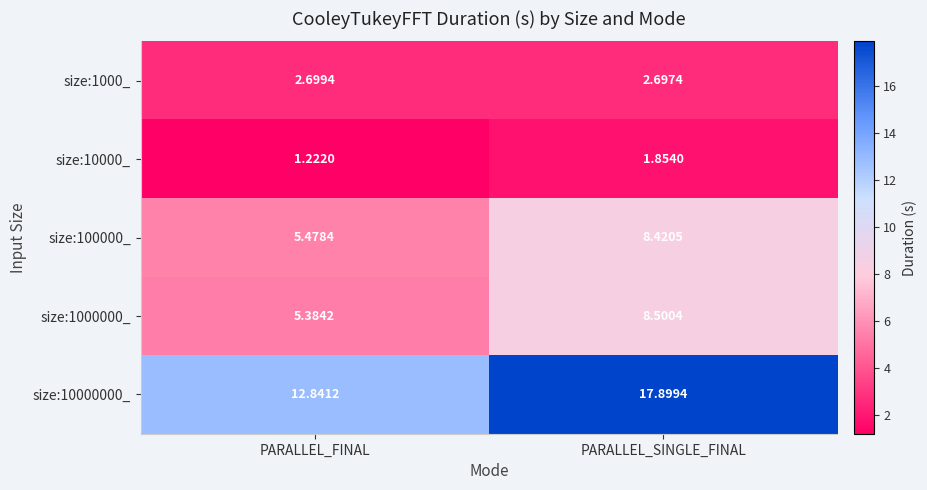

Where is size:1000_ nearest to the value 2?

PARALLEL_SINGLE_FINAL